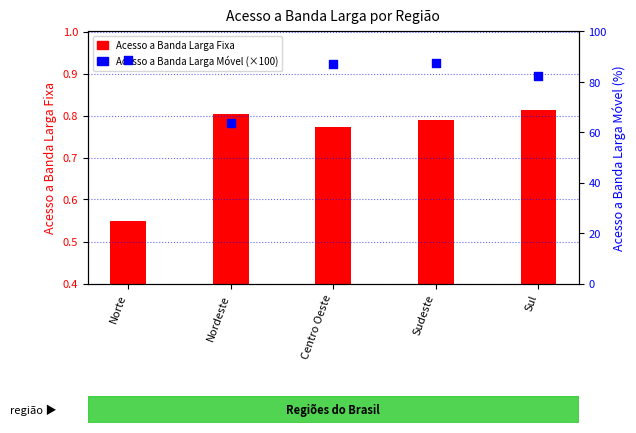

What are all the series names shown in the legend?

Acesso a Banda Larga Fixa, Acesso a Banda Larga Móvel (×100)